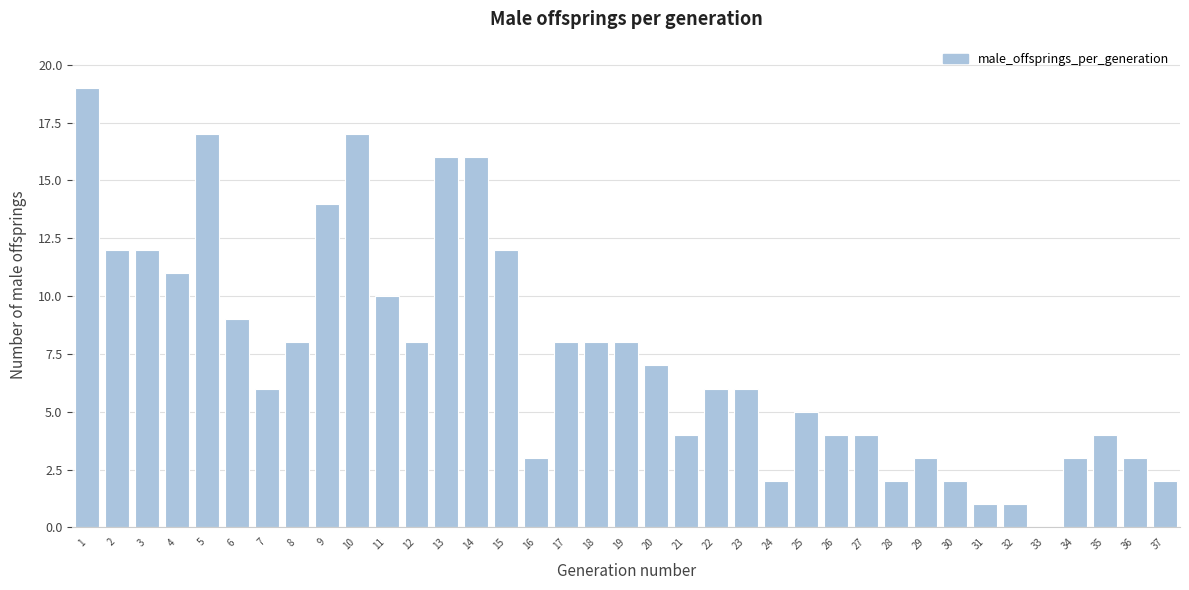

The value at 36 is 4. True or false?

False